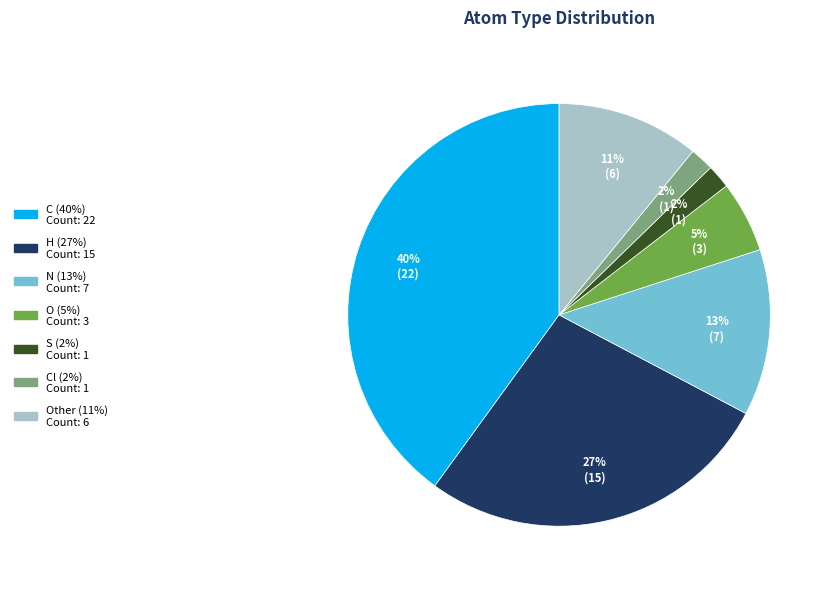

To the nearest percent, what is the difference between the largest and smallest slice percentages?

38%